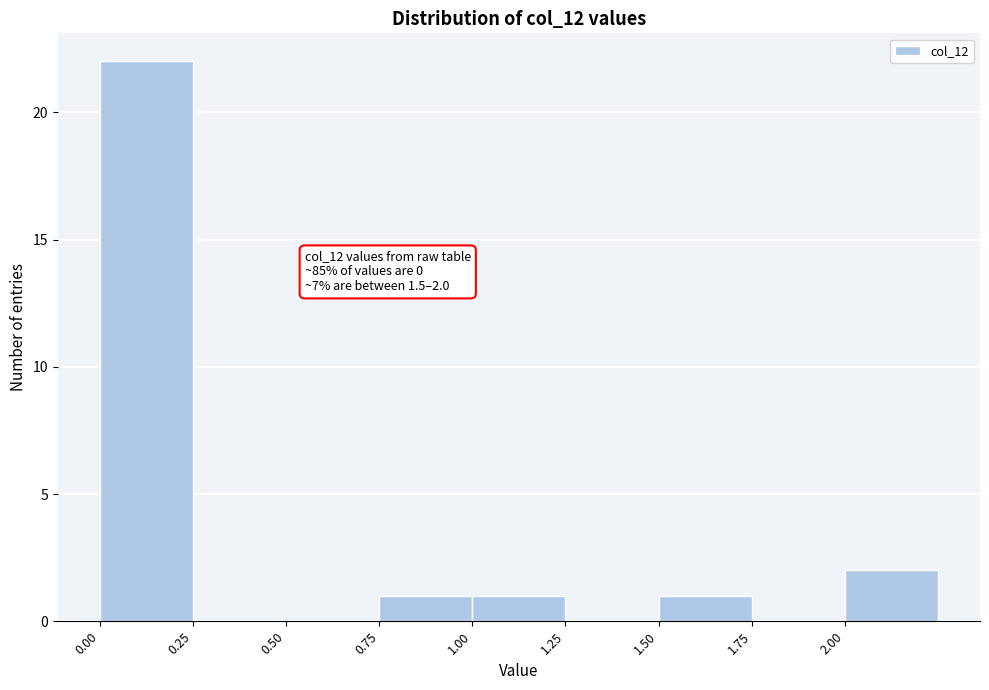

Which range on the x-axis has the tallest bar?

0.00 to 0.25